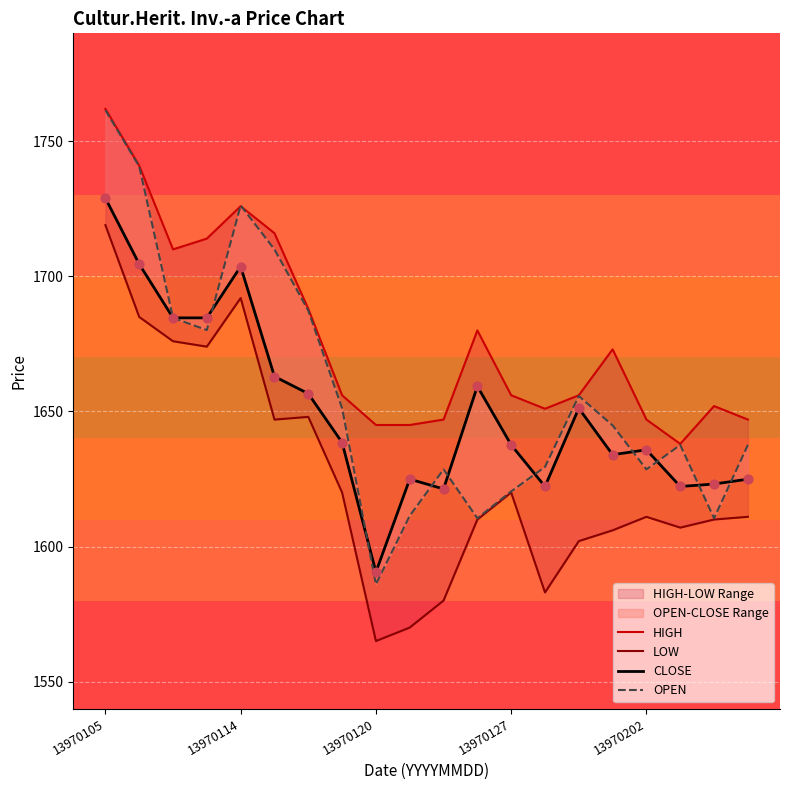

At which category is the sum across all series the highest?

13970105